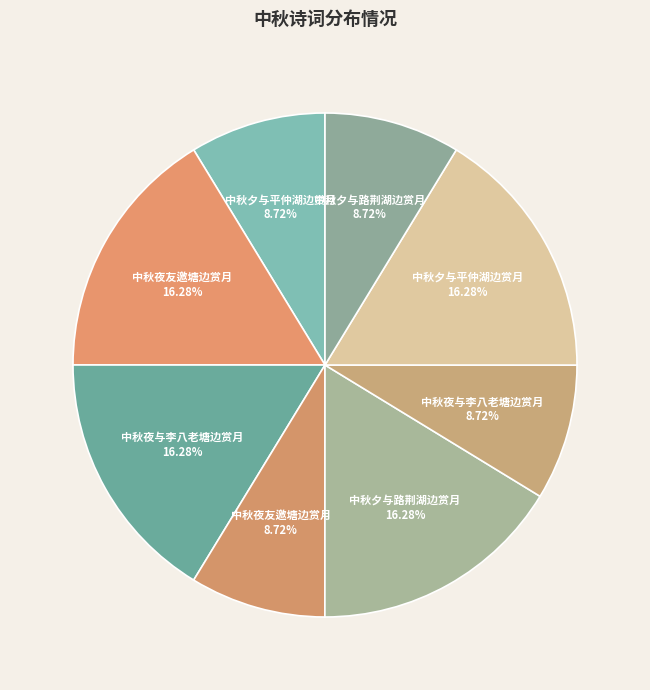

To the nearest percent, what is the difference between the largest and smallest slice percentages?

8%